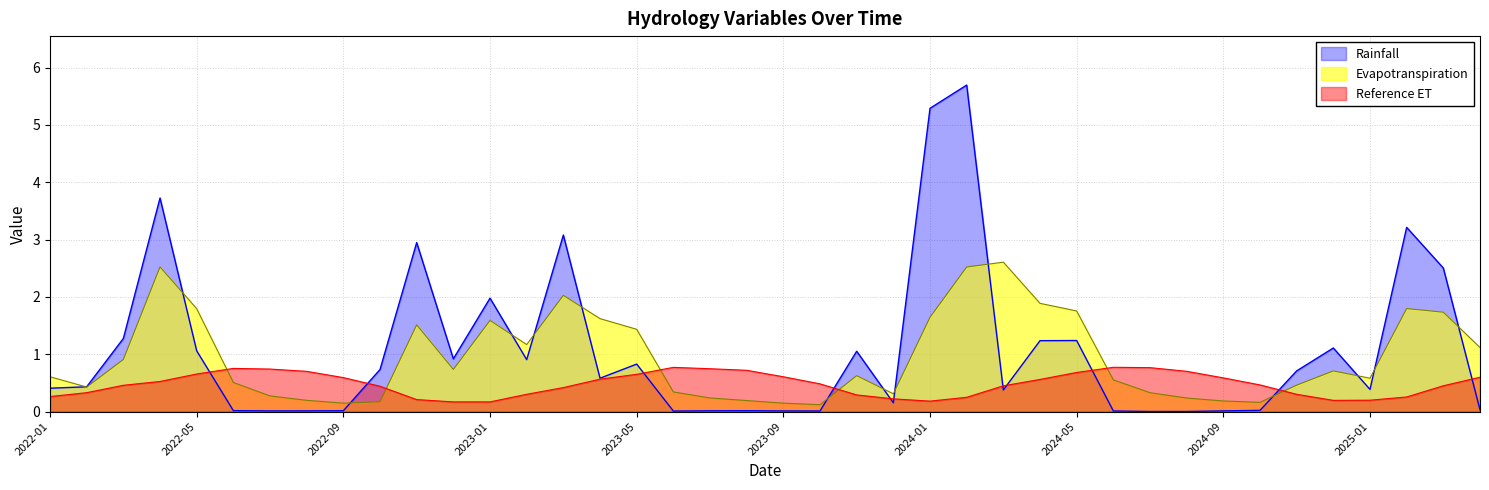

What value does the Evapotranspiration series have at 2022-08?

0.2